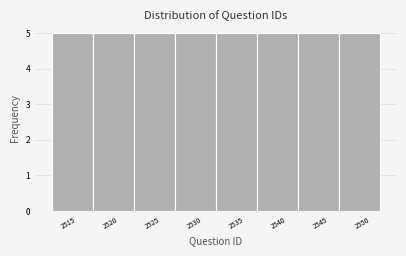

Reading left to right, transcribe this chart: for each bar, give the range it covers on the x-axis and its height. Neither the bar edges nor the heights are printed on the chart, so give them approximately, as read against the axes.

2513.0 to 2518.0: 5
2518.0 to 2523.0: 5
2523.0 to 2527.5: 5
2527.5 to 2532.5: 5
2532.5 to 2537.5: 5
2537.5 to 2542.5: 5
2542.5 to 2547.0: 5
2547.0 to 2552.0: 5